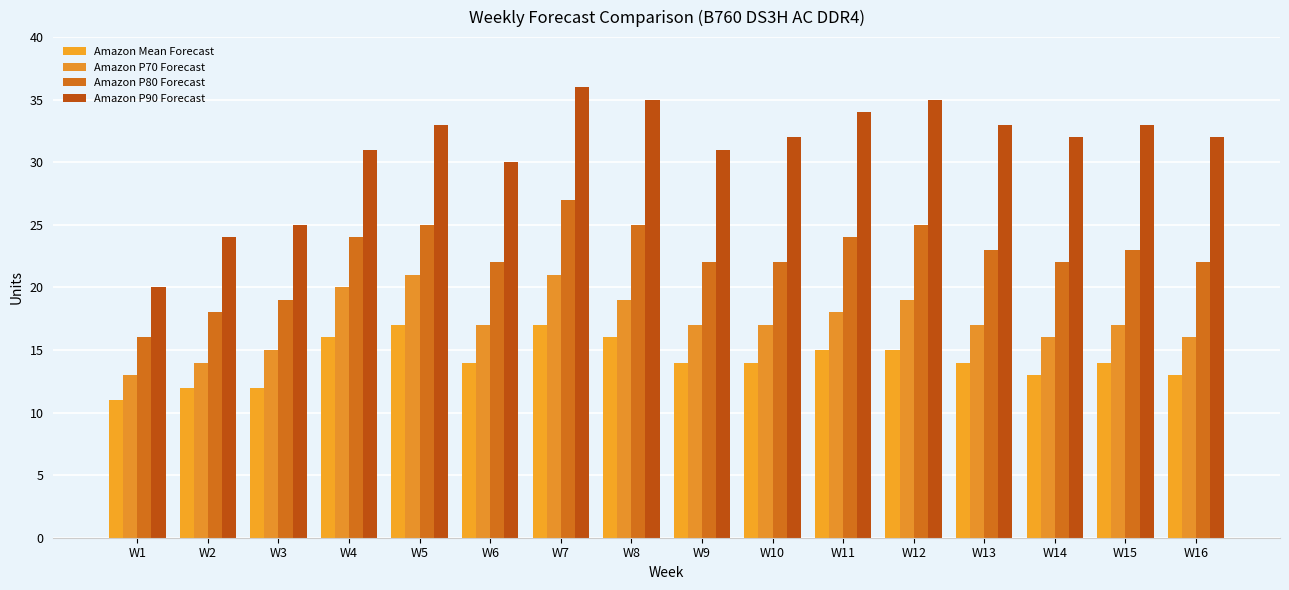

Which has a higher value, W13 or W8?

W8